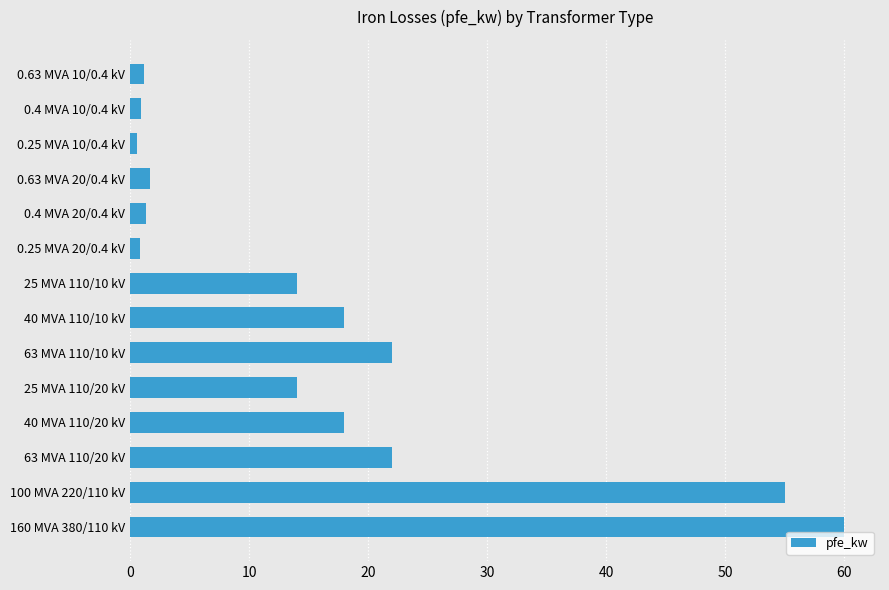

Is it true that the value at 25 MVA 110/10 kV is 14.0?

True